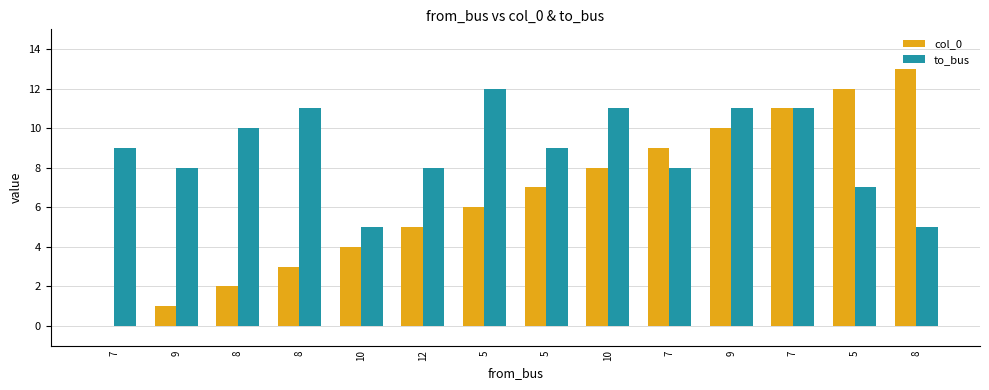

How many distinct data groups are displayed?

2